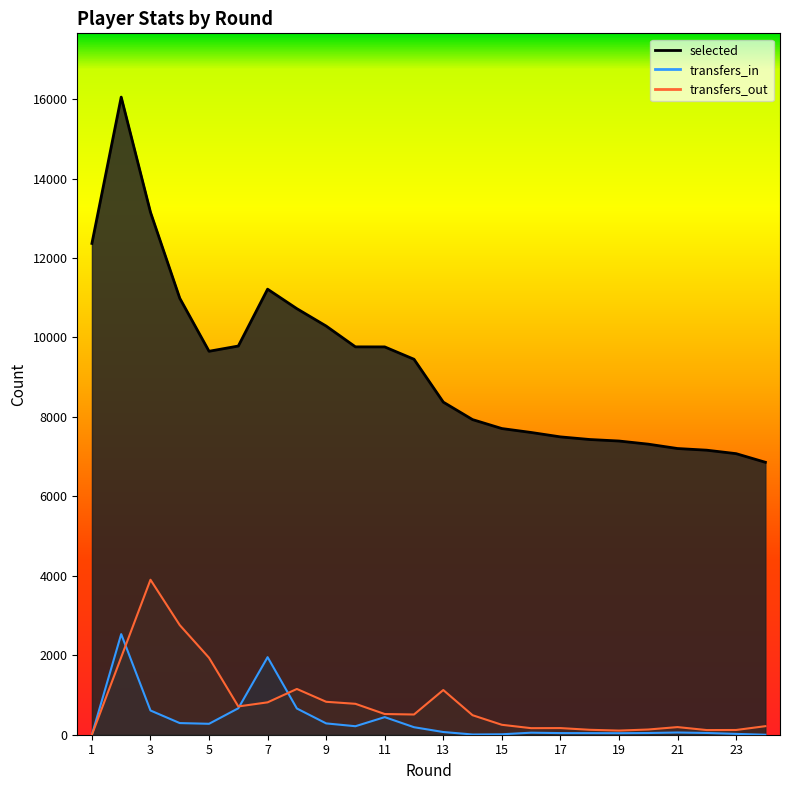

How many data points in selected are above 9451?

11